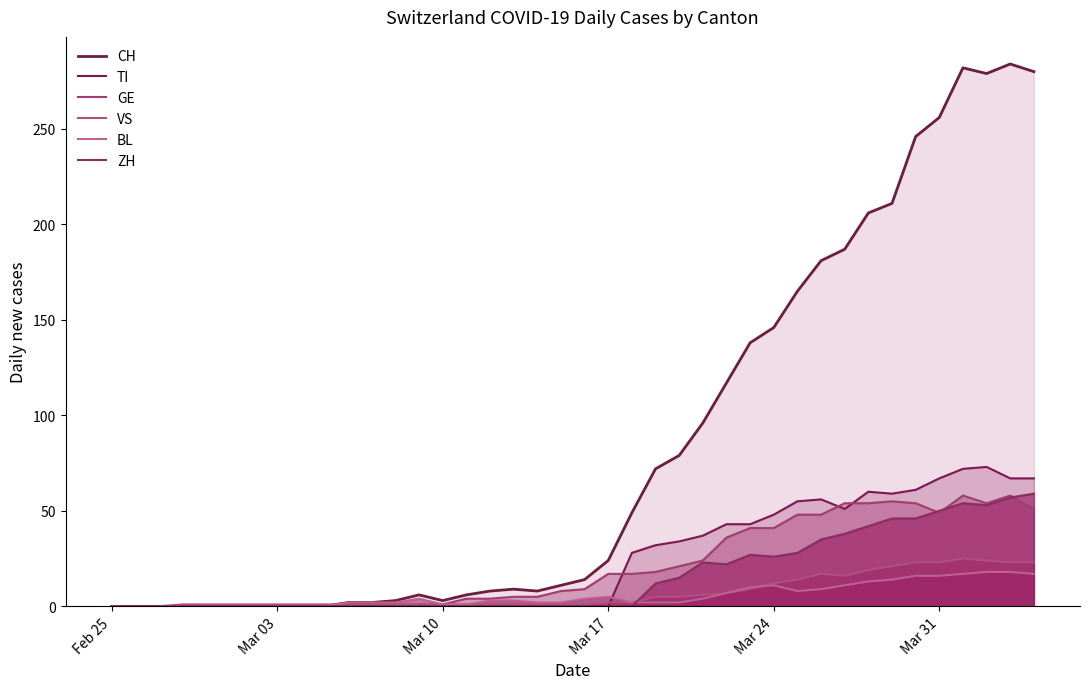

Does the chart display data point markers on the line(s)?

No